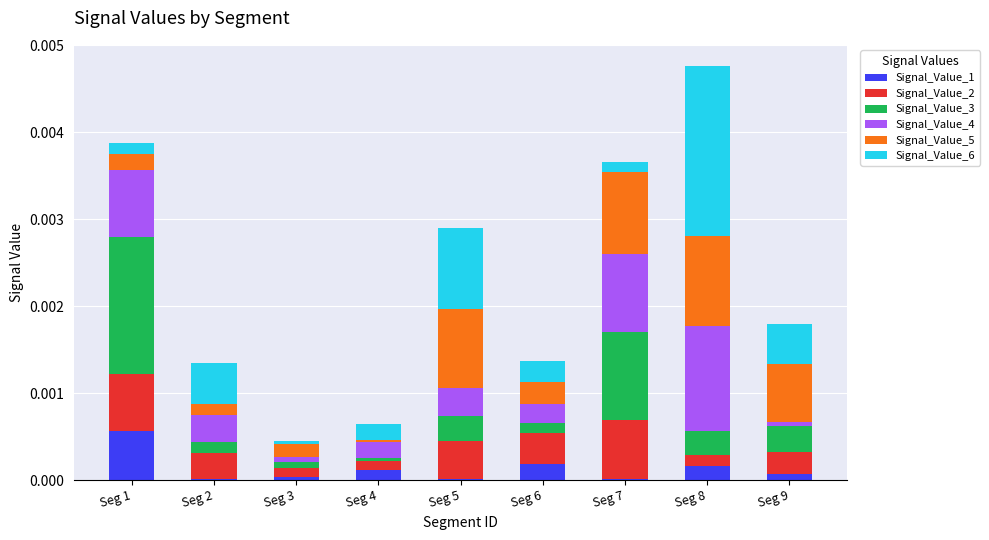

At which label does Signal_Value_1 reach its peak?

Seg 1